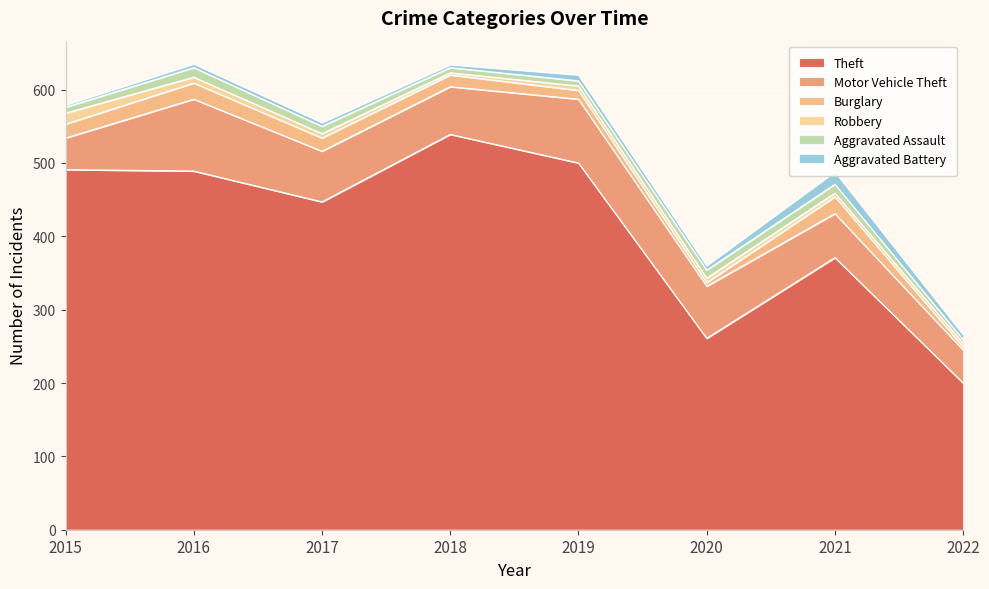

List the series in order of their peak value, lowest first.

Aggravated Assault, Robbery, Aggravated Battery, Burglary, Motor Vehicle Theft, Theft